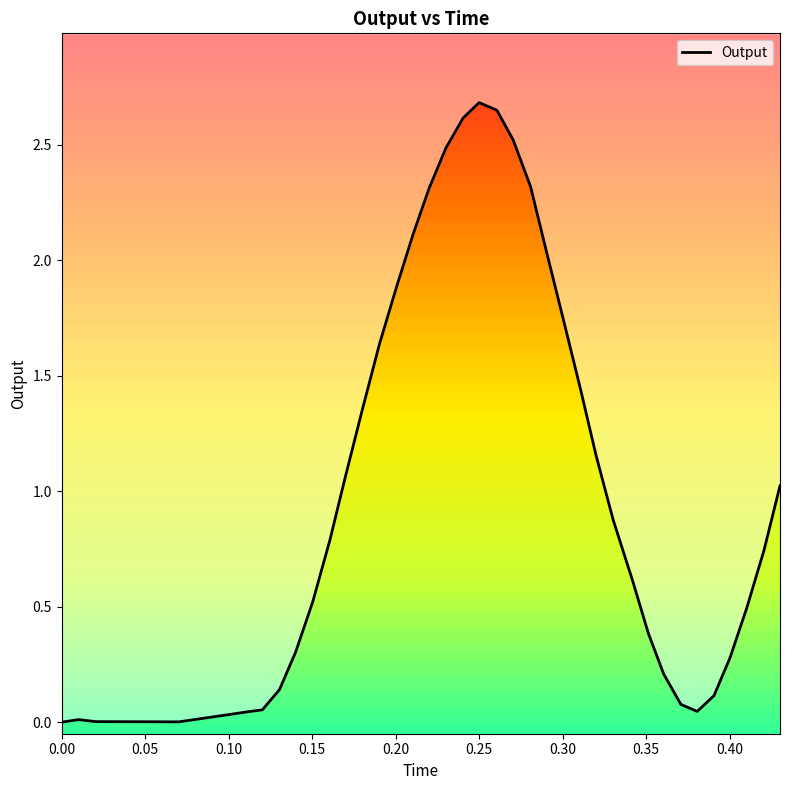

Does the chart have visible grid lines?

No